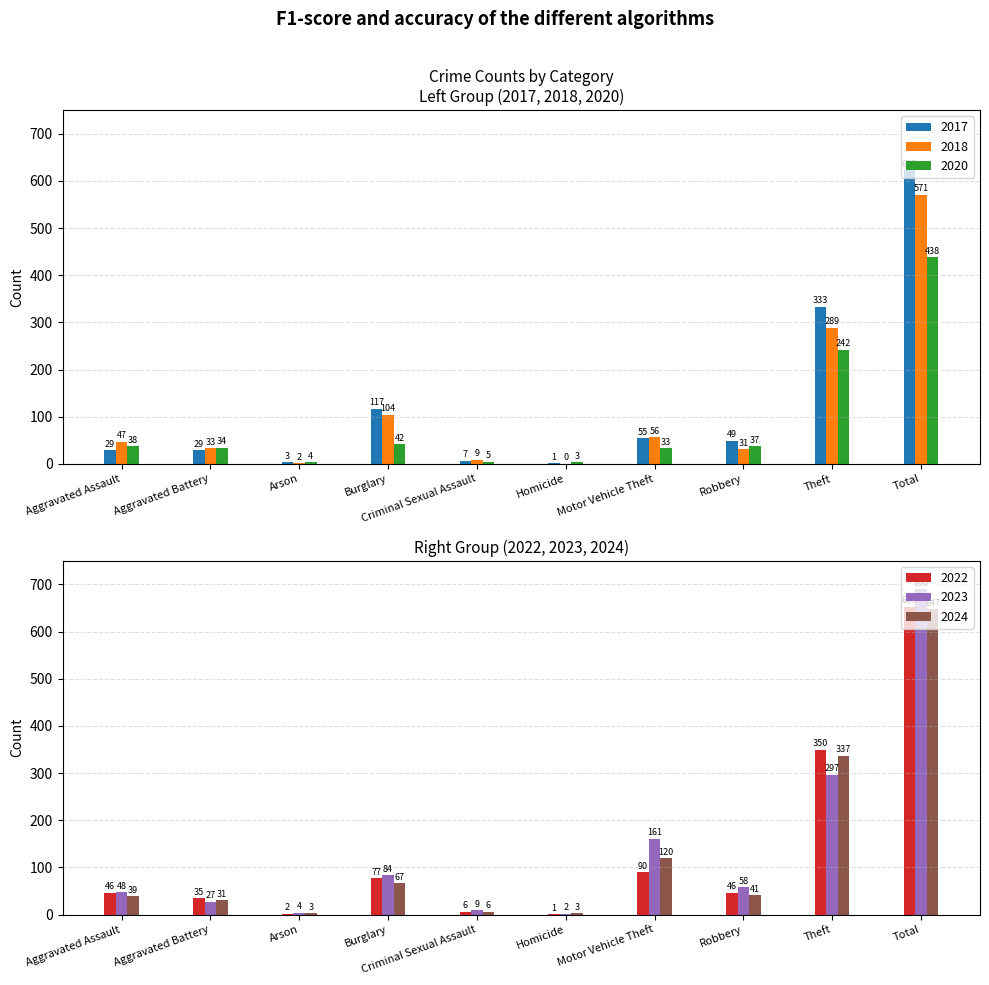

Which series has the widest spread of values?

2023